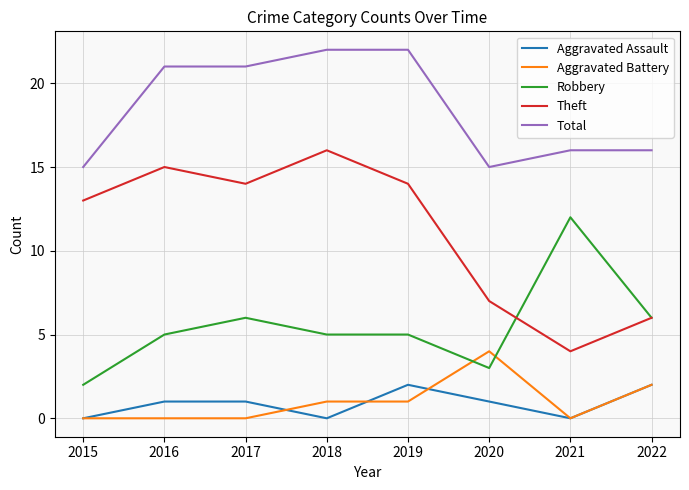

What is the greatest value displayed?

22